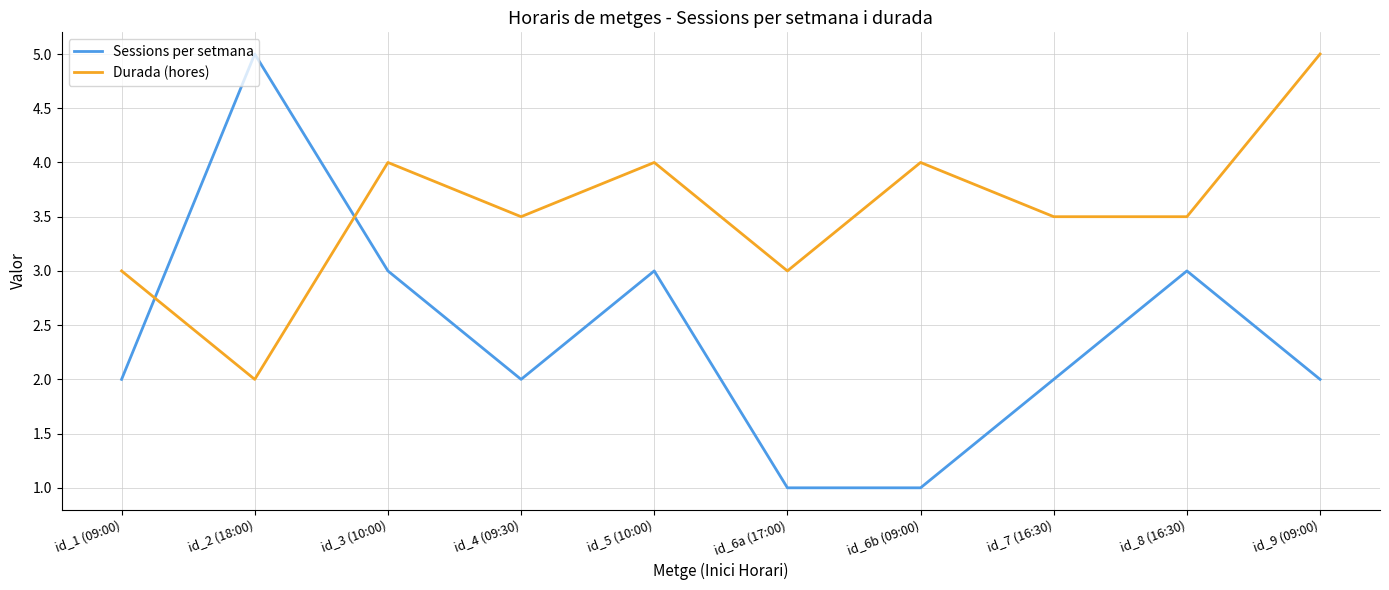

What is the approximate value of Sessions per setmana at id_3 (10:00)?

3.0